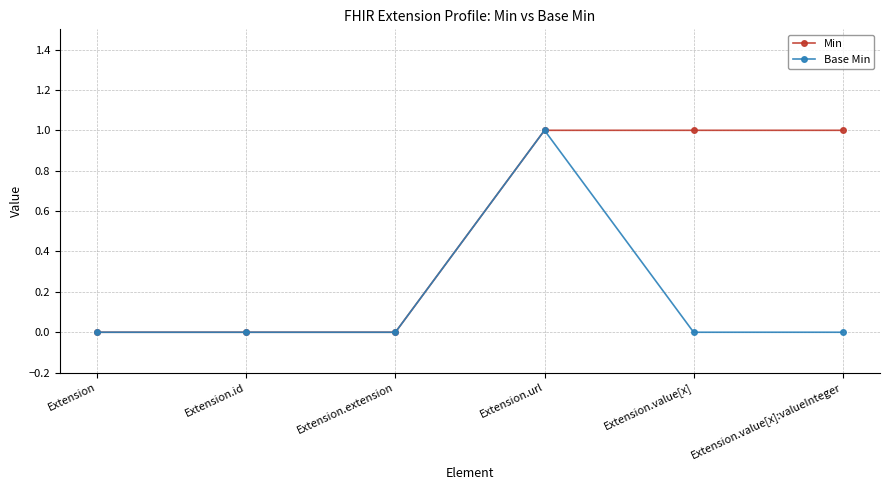

List the series in order of their overall mean, lowest first.

Base Min, Min